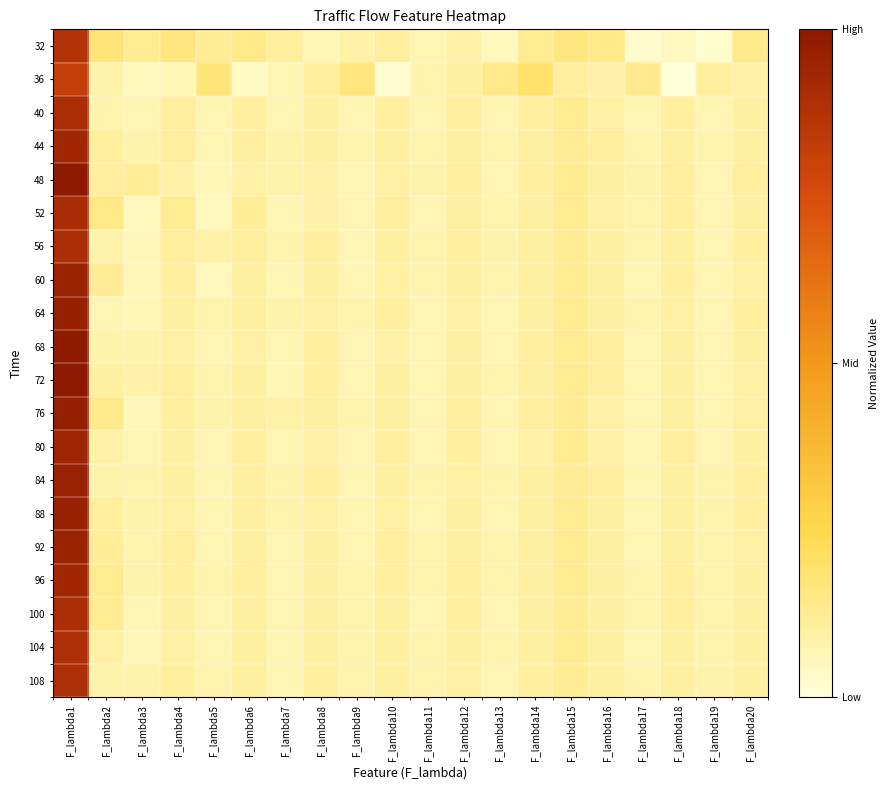

How many data points does each series have?

20